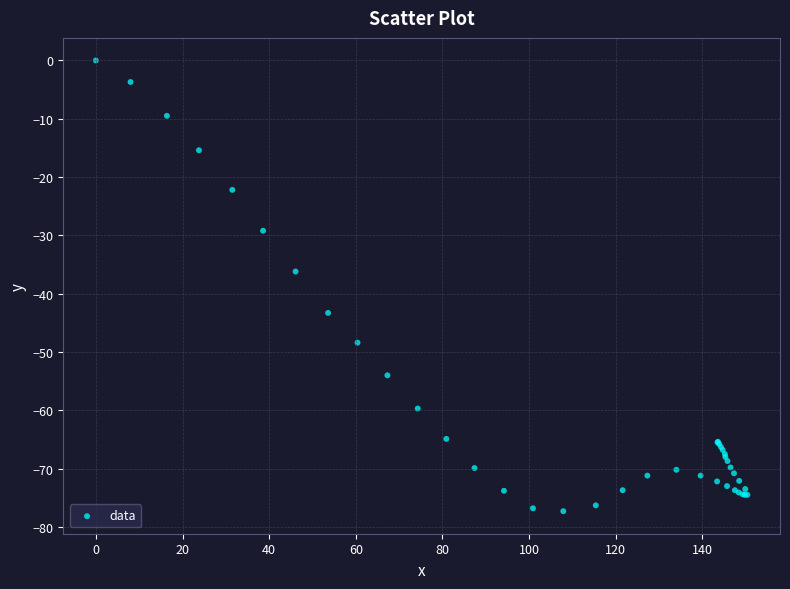

What Y value in the scatter plot is closest to -38?

-36.2